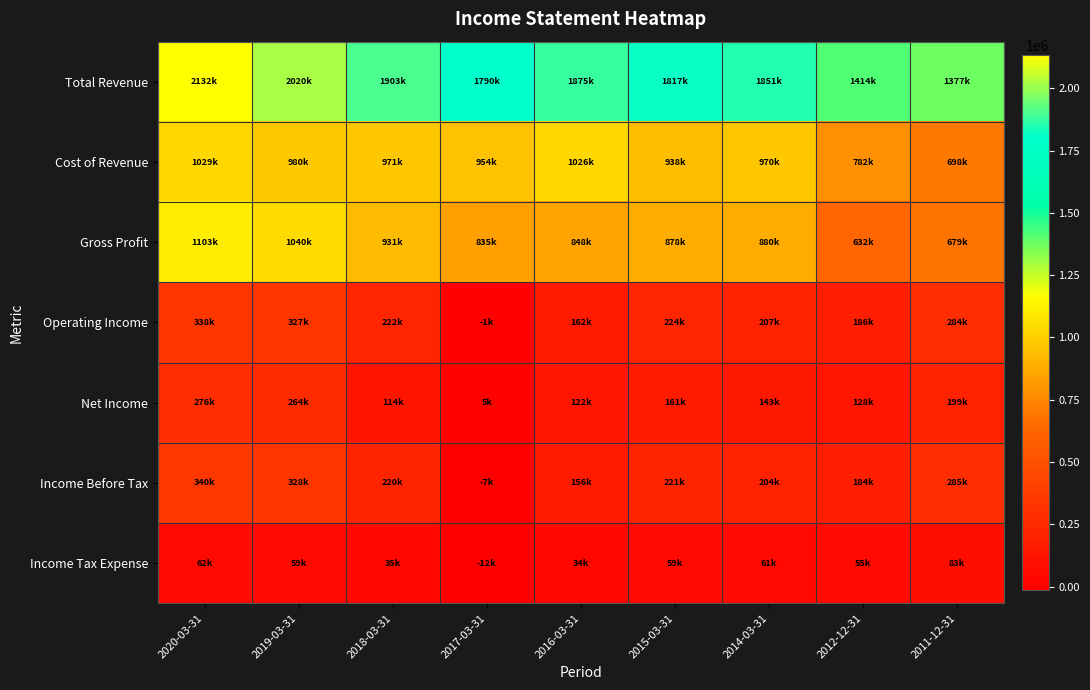

Which series has the largest range (max minus min)?

Total Revenue